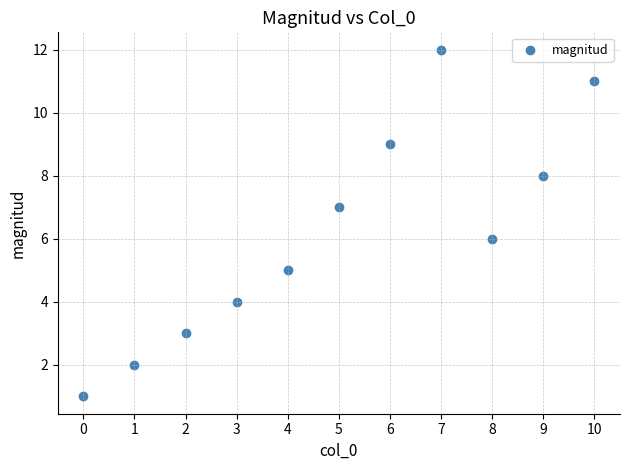

What is the average Y value?

6